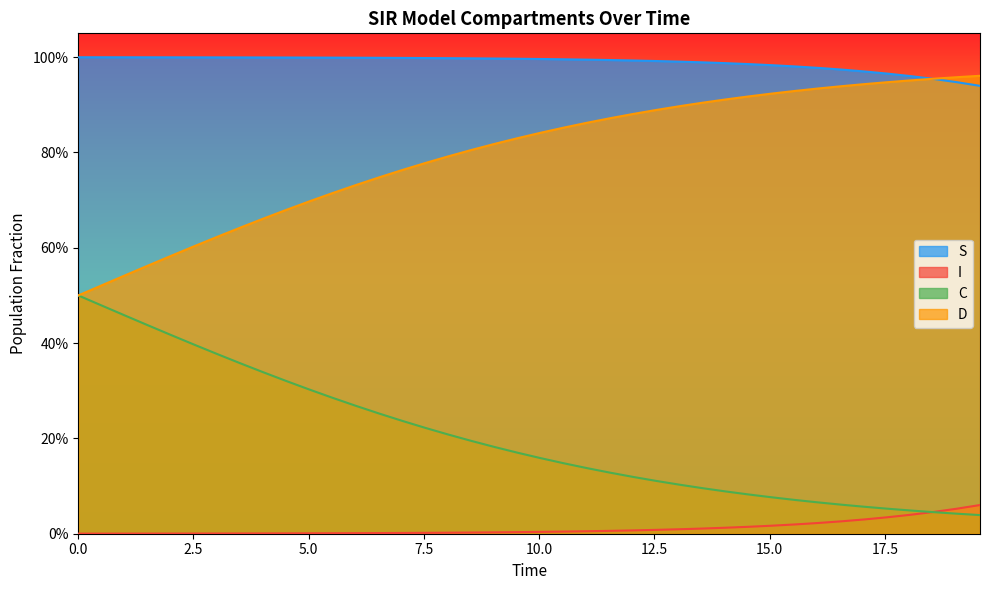

What are all the series names shown in the legend?

S, I, C, D